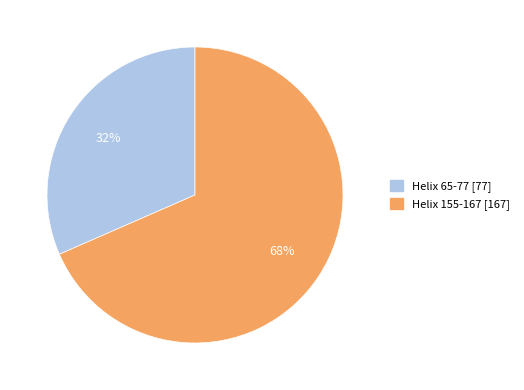

How many segments does this pie chart have?

2